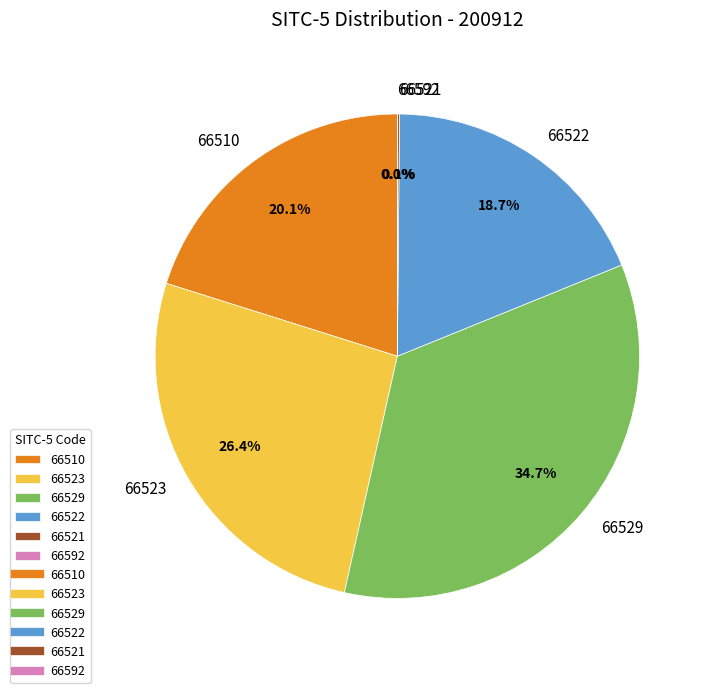

Is it true that 66510 is 14% of the pie?

False